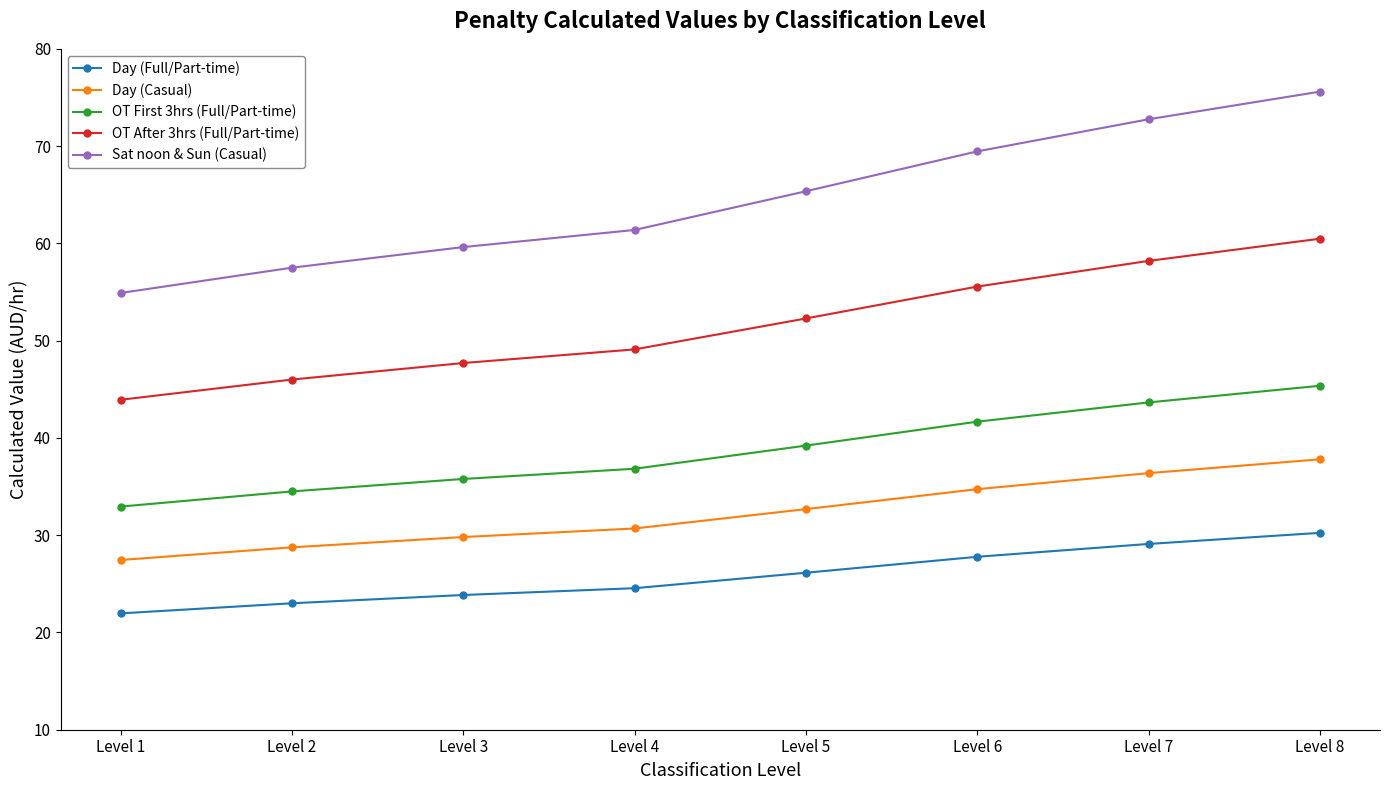

What is the sum of the Day (Full/Part-time) values at Level 6 and Level 1?

49.7